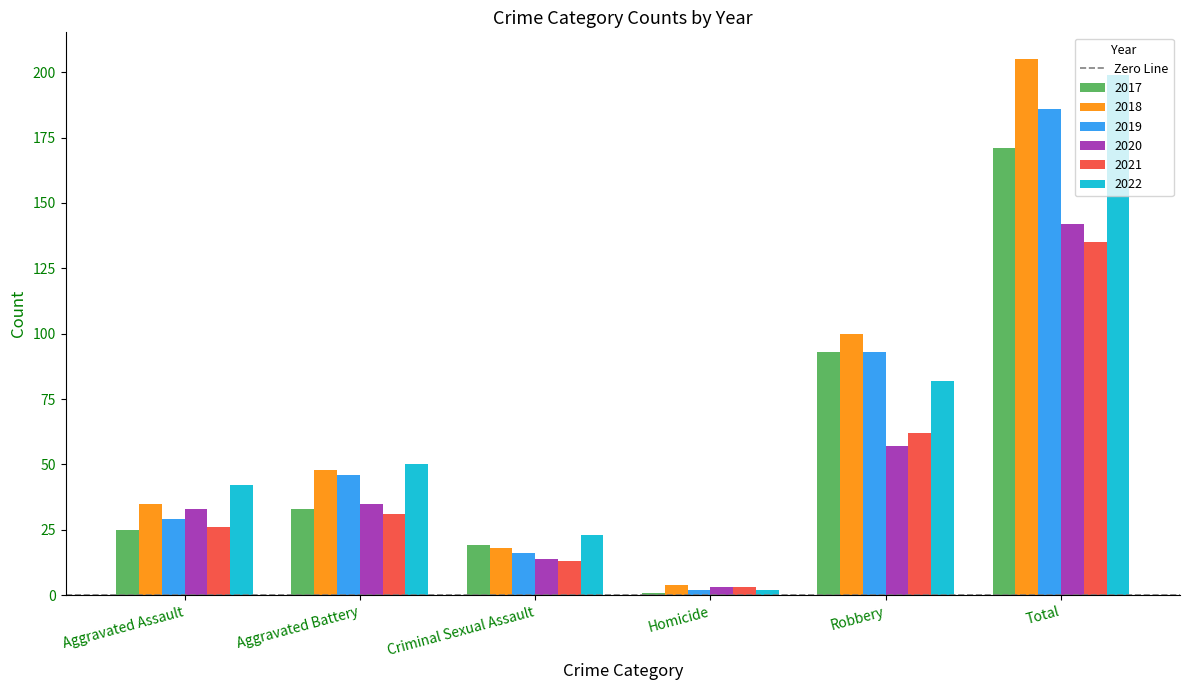

The value of 2021 at Robbery is 62. True or false?

True